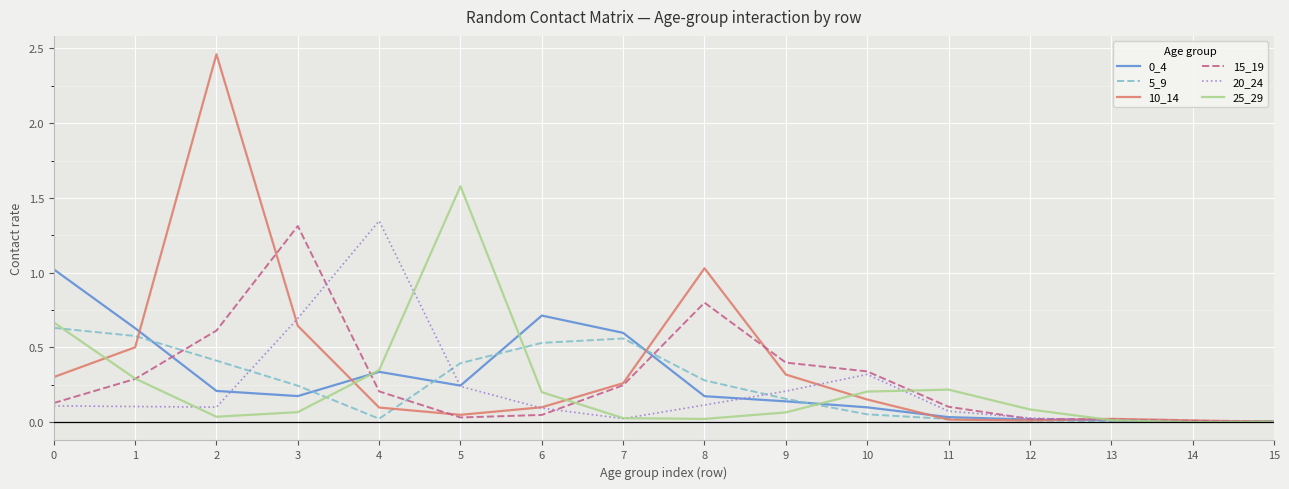

Is the value of 25_29 at 15 greater than the value of 0_4 at 9?

No